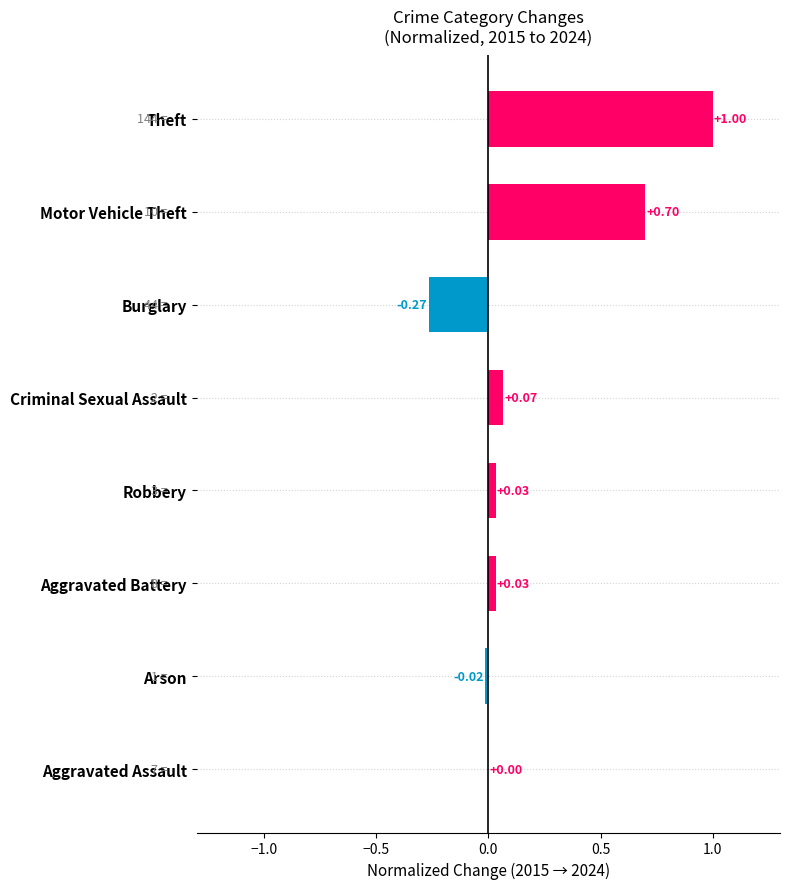

Which label corresponds to the largest value in the chart?

Theft